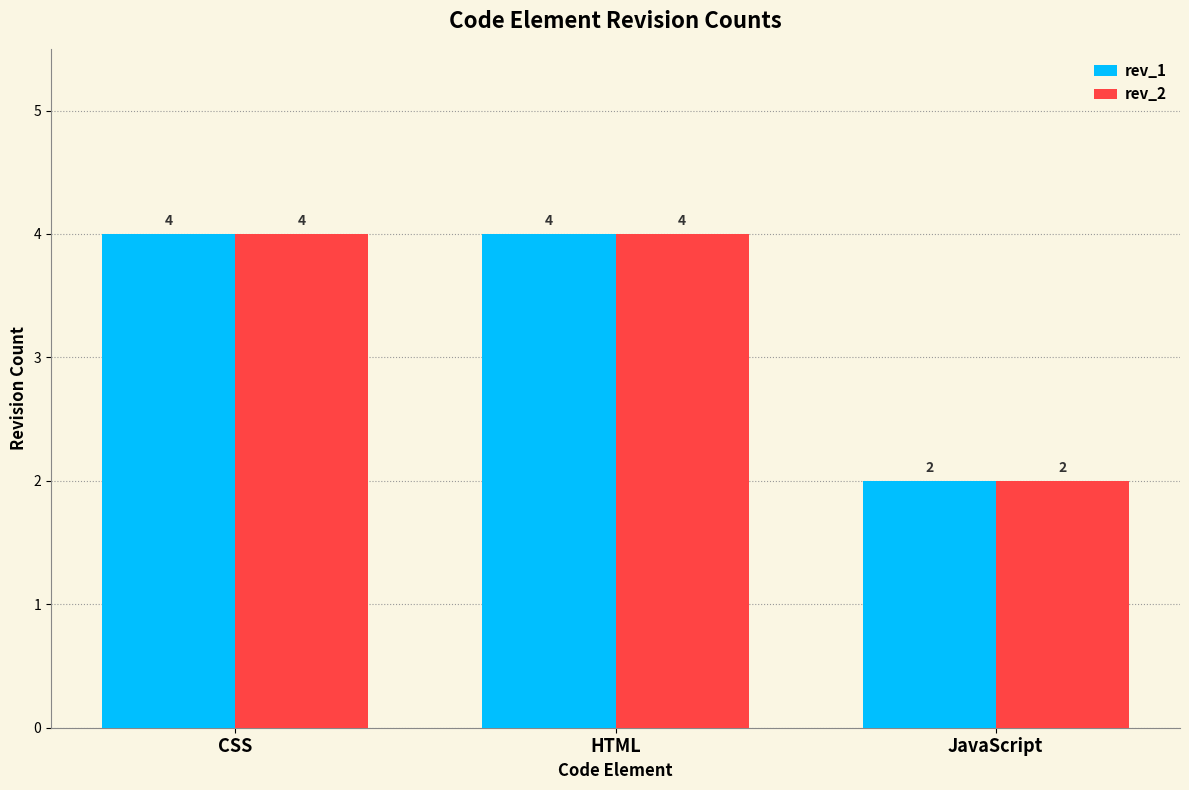

What is the sum of the rev_1 values at CSS and JavaScript?

6